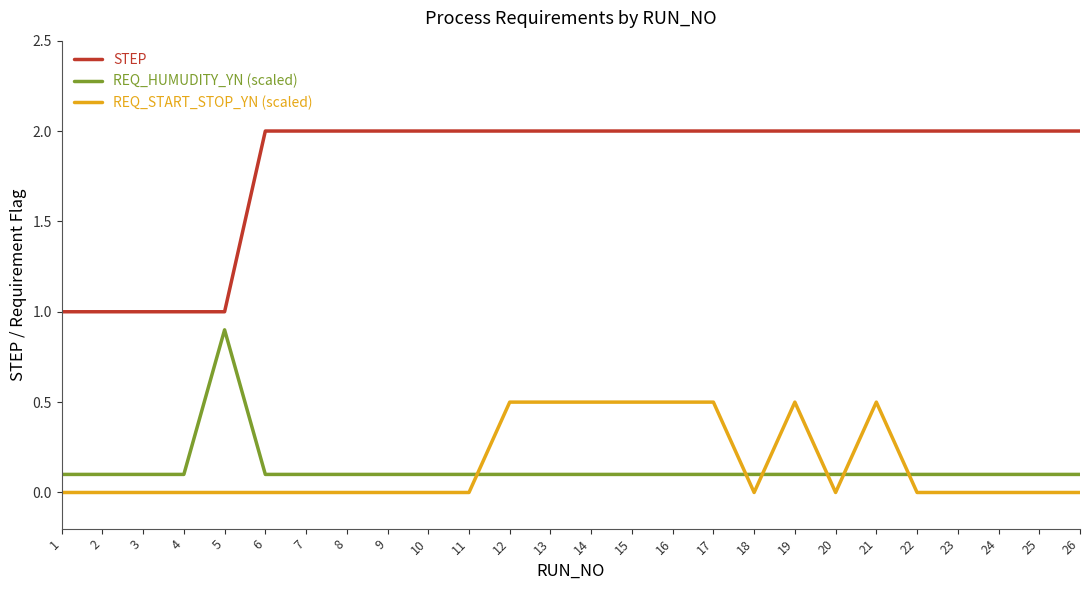

What are all the series names shown in the legend?

STEP, REQ_HUMUDITY_YN (scaled), REQ_START_STOP_YN (scaled)